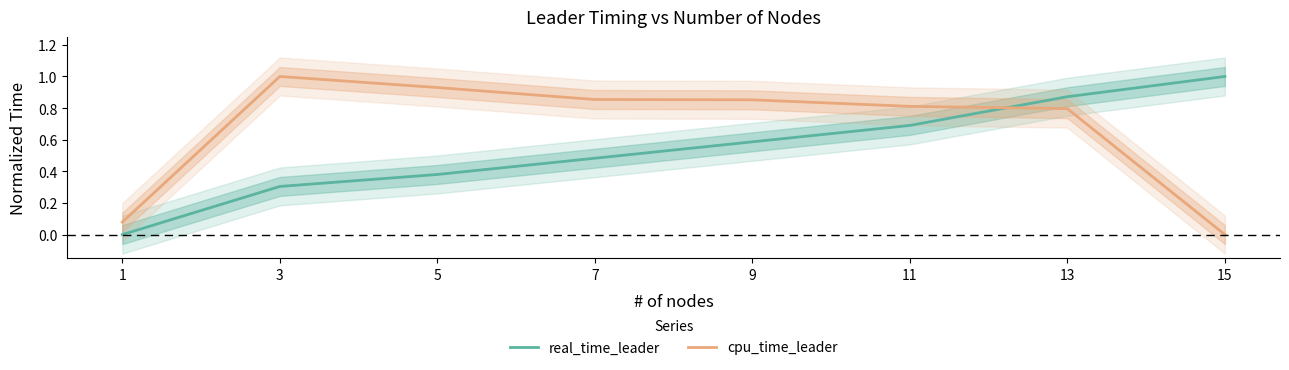

Between 9 and 13, which series saw the biggest shift?

real_time_leader